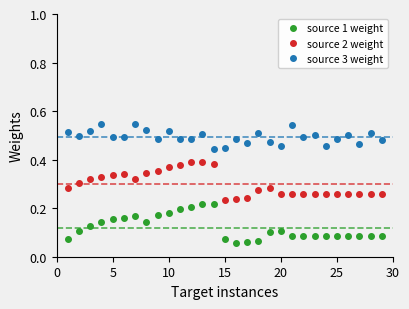

How many source 1 weight values are between 0 and 1?

29